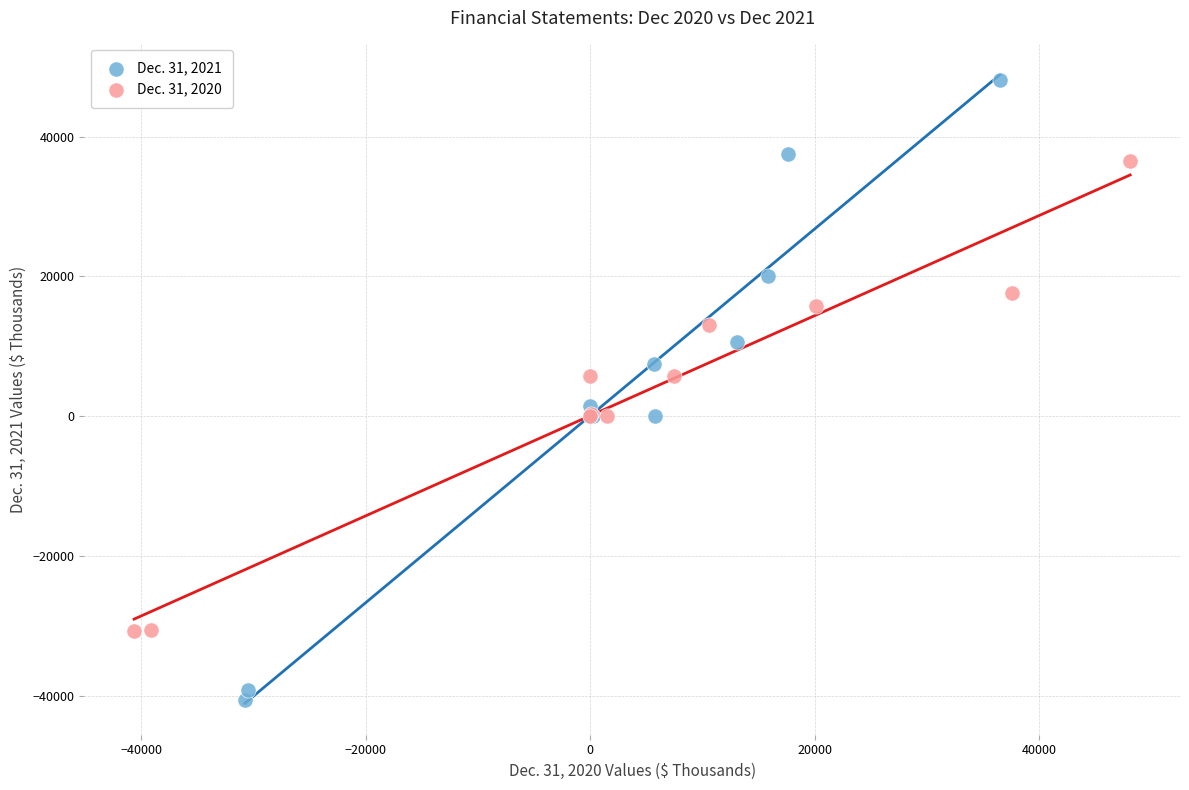

Which series has the largest Y range (max minus min)?

Dec. 31, 2021